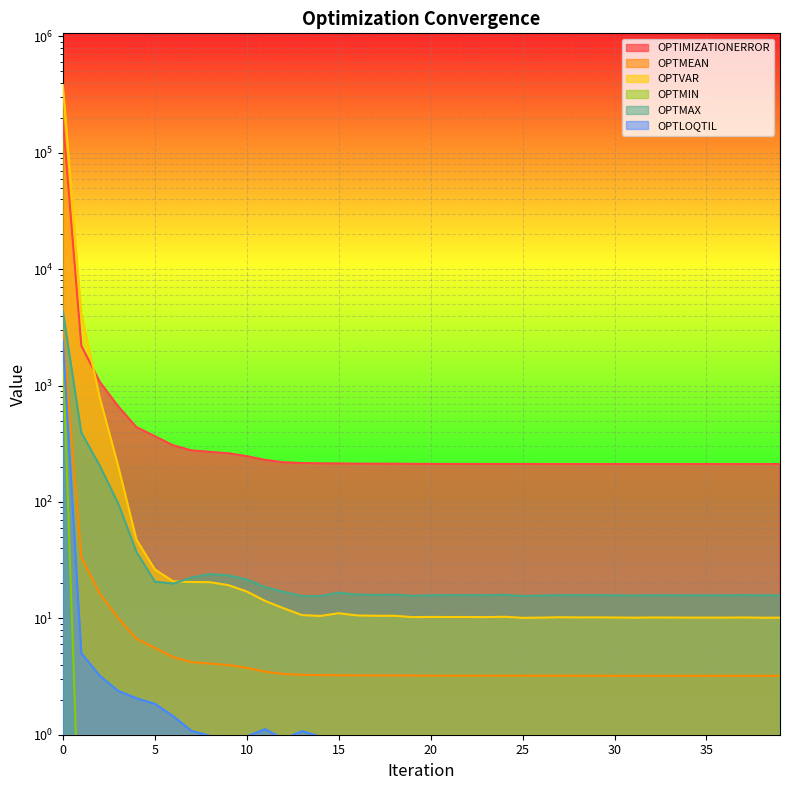

Between 13 and 27, which series saw the biggest shift?

OPTIMIZATIONERROR